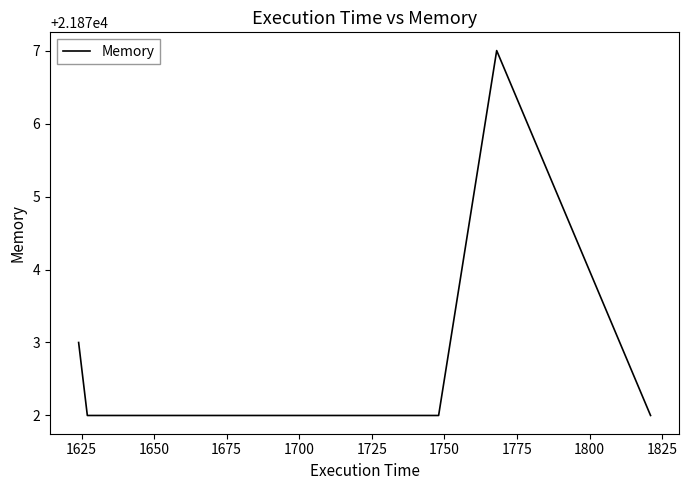

What is the greatest value displayed?

21877